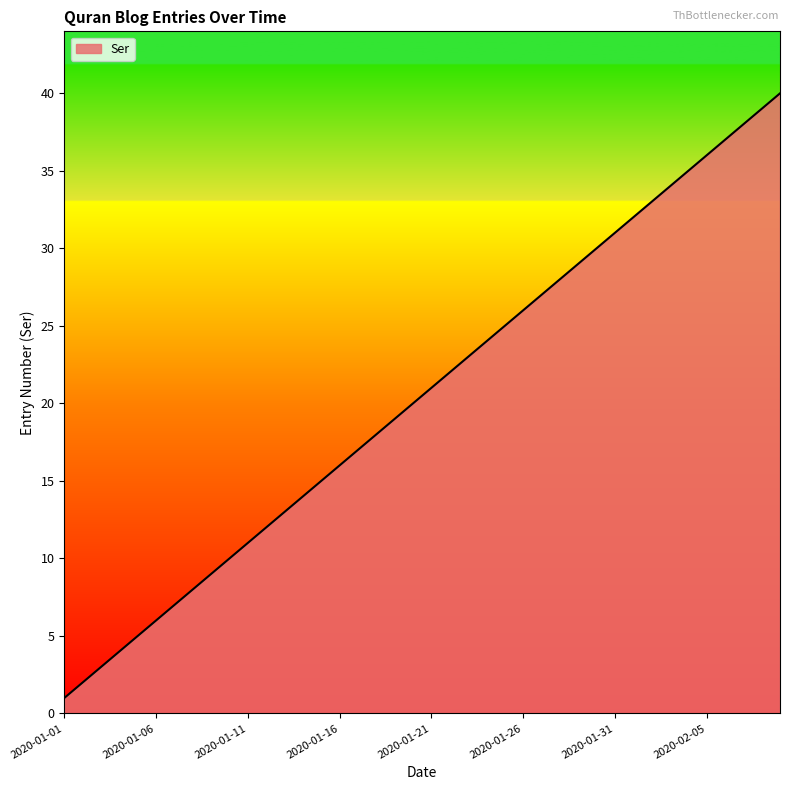

How many lines are shown in the chart?

1